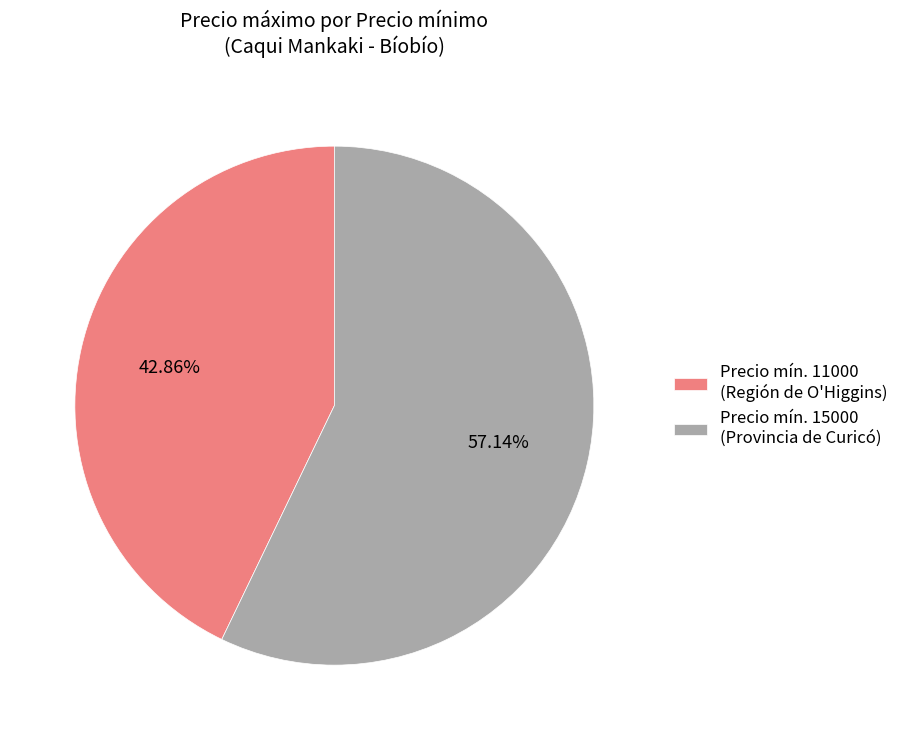

Which has a higher value, Precio mín. 15000 (Provincia de Curicó) or Precio mín. 11000 (Región de O'Higgins)?

Precio mín. 15000 (Provincia de Curicó)